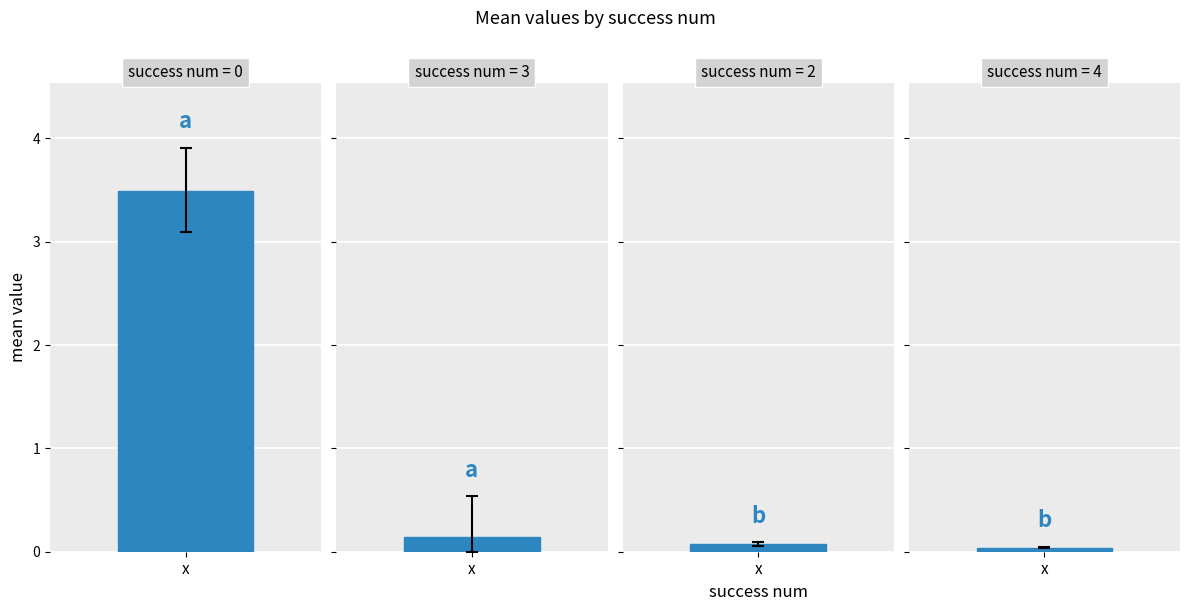

What is the sum of all best values?

3.2